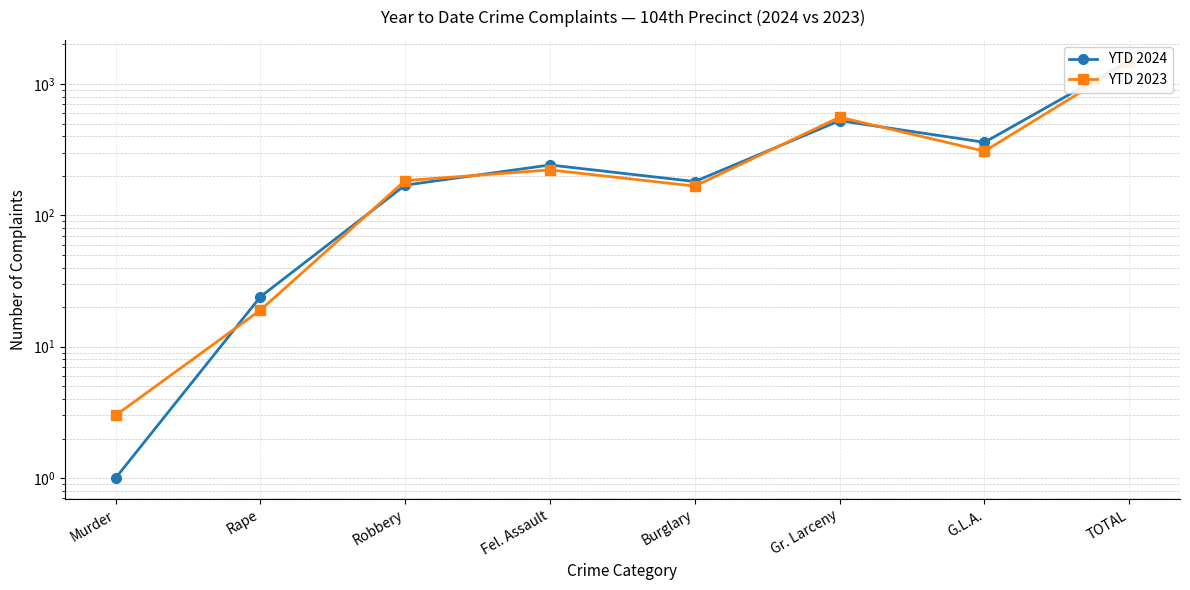

True or false: YTD 2024 and YTD 2023 cross at least once.

True